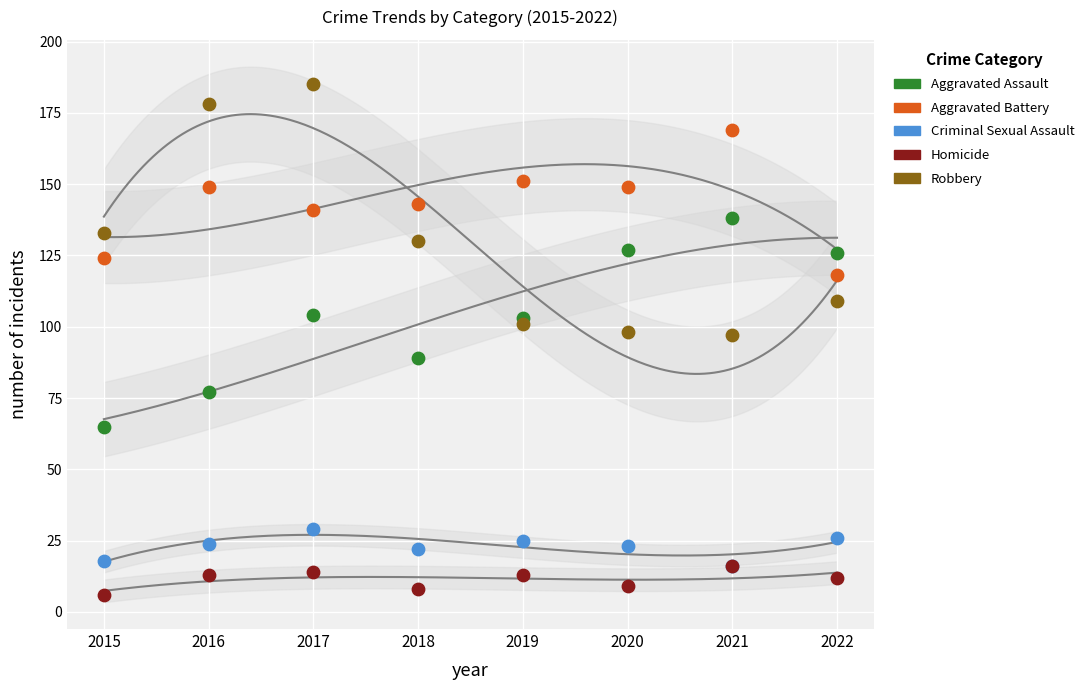

Which series reaches the maximum Y coordinate?

Robbery